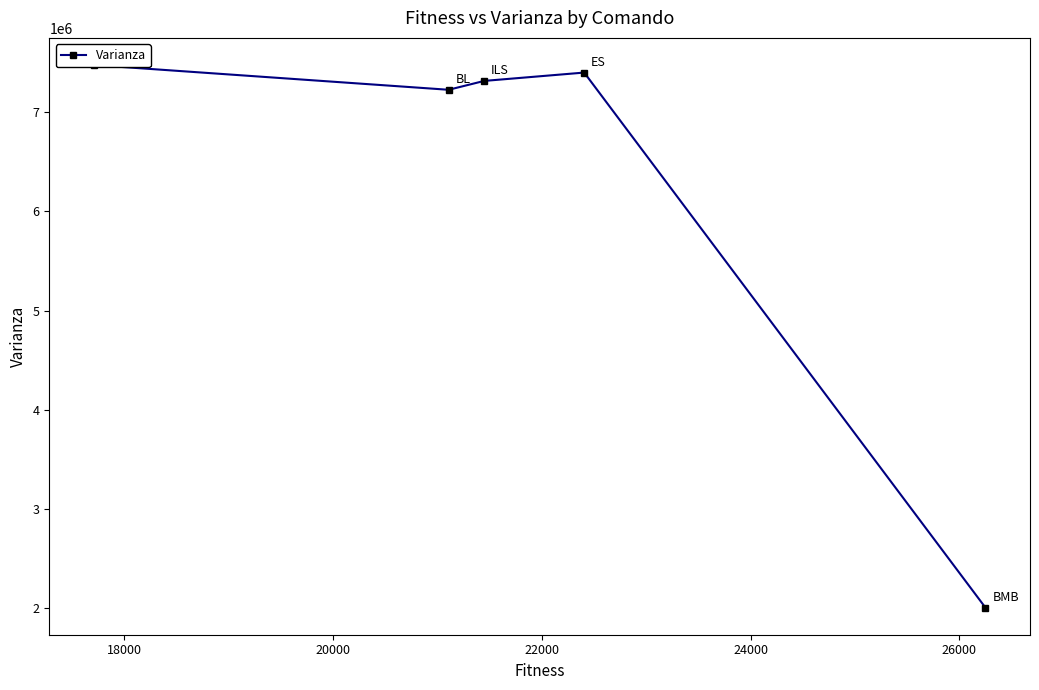

True or false: the data has more than 0 interior local peaks.

True